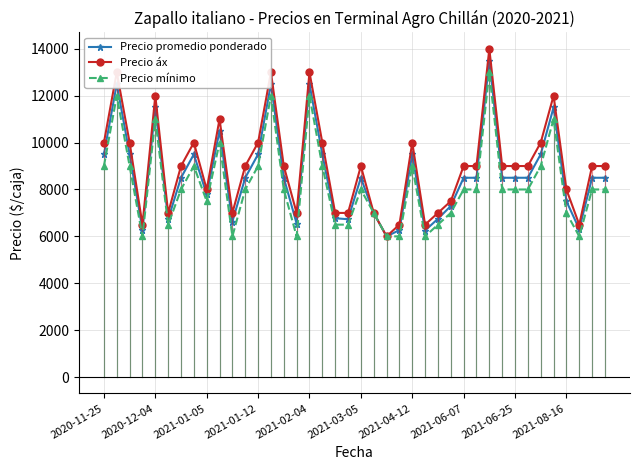

What is the value of the Precio mínimo point at the 13th from the left?

9000